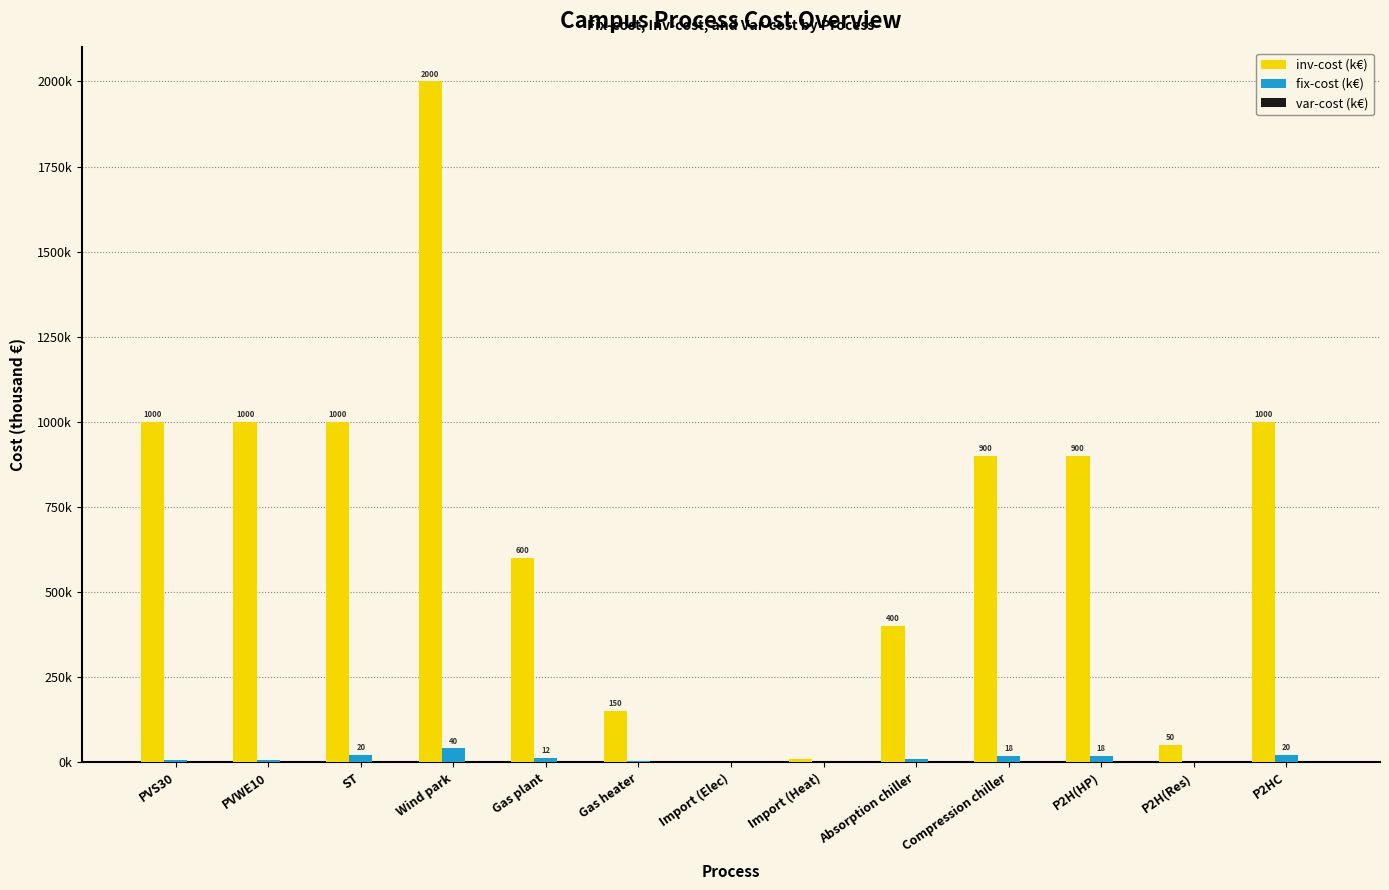

What is the label of the 7th bar from the left?

Import (Elec)